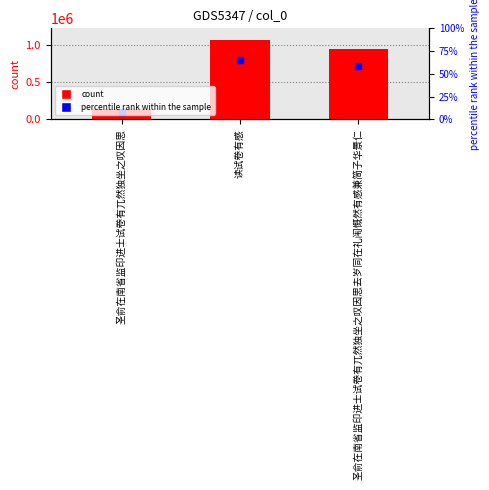

Which label corresponds to the smallest value in the chart?

圣俞在南省监印进士试卷有兀然独坐之叹因思